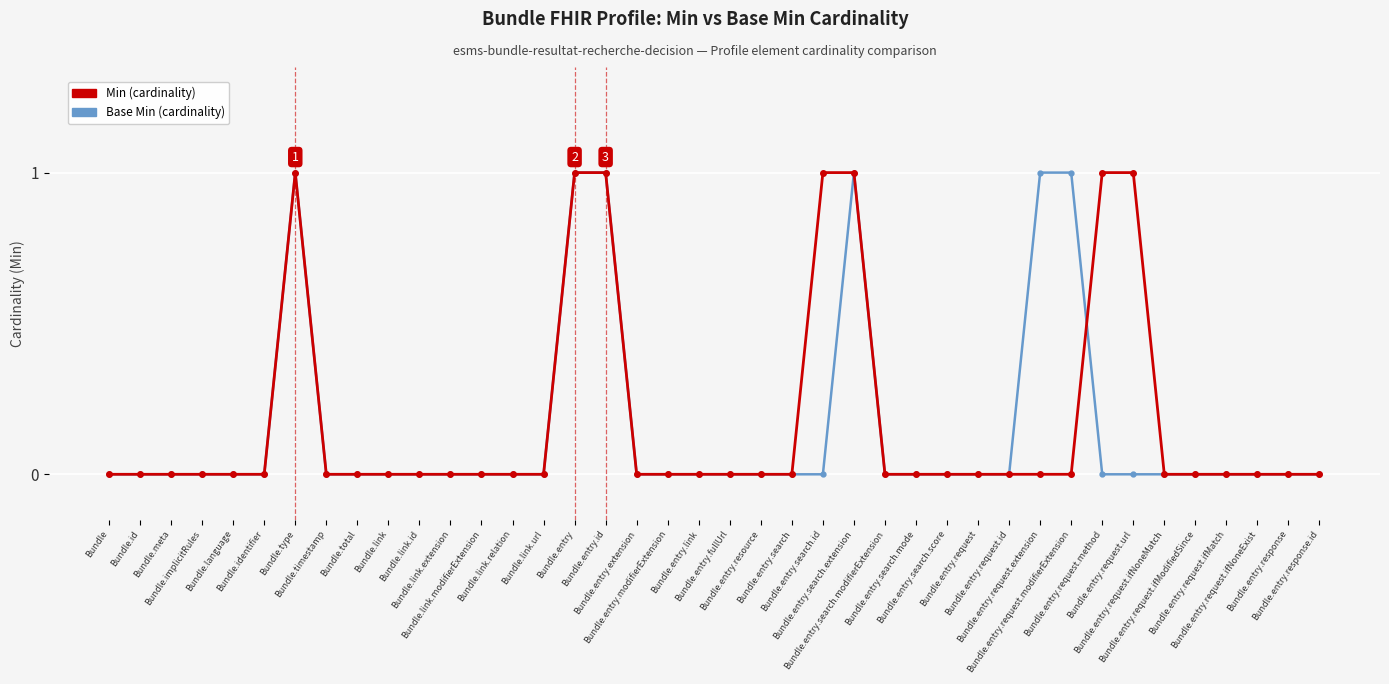

Does the chart have visible grid lines?

Yes